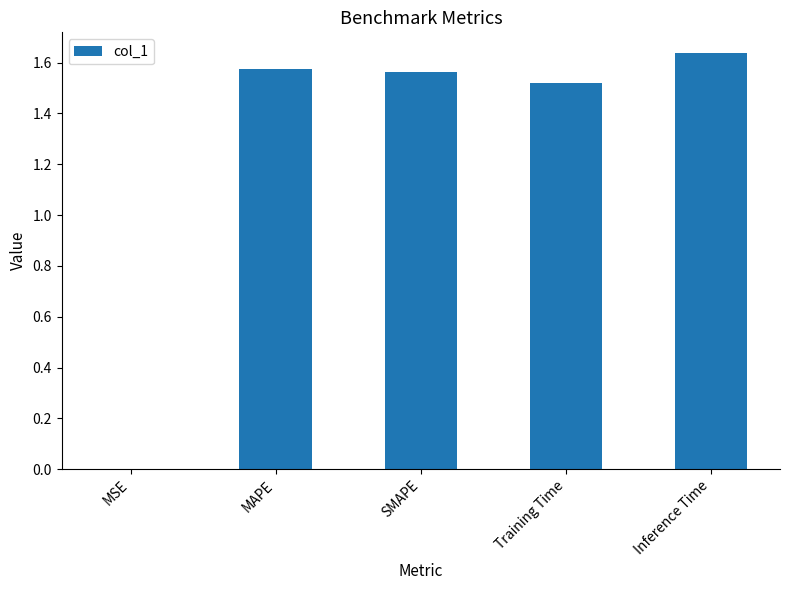

At which category does the chart reach its peak across all series?

Inference Time